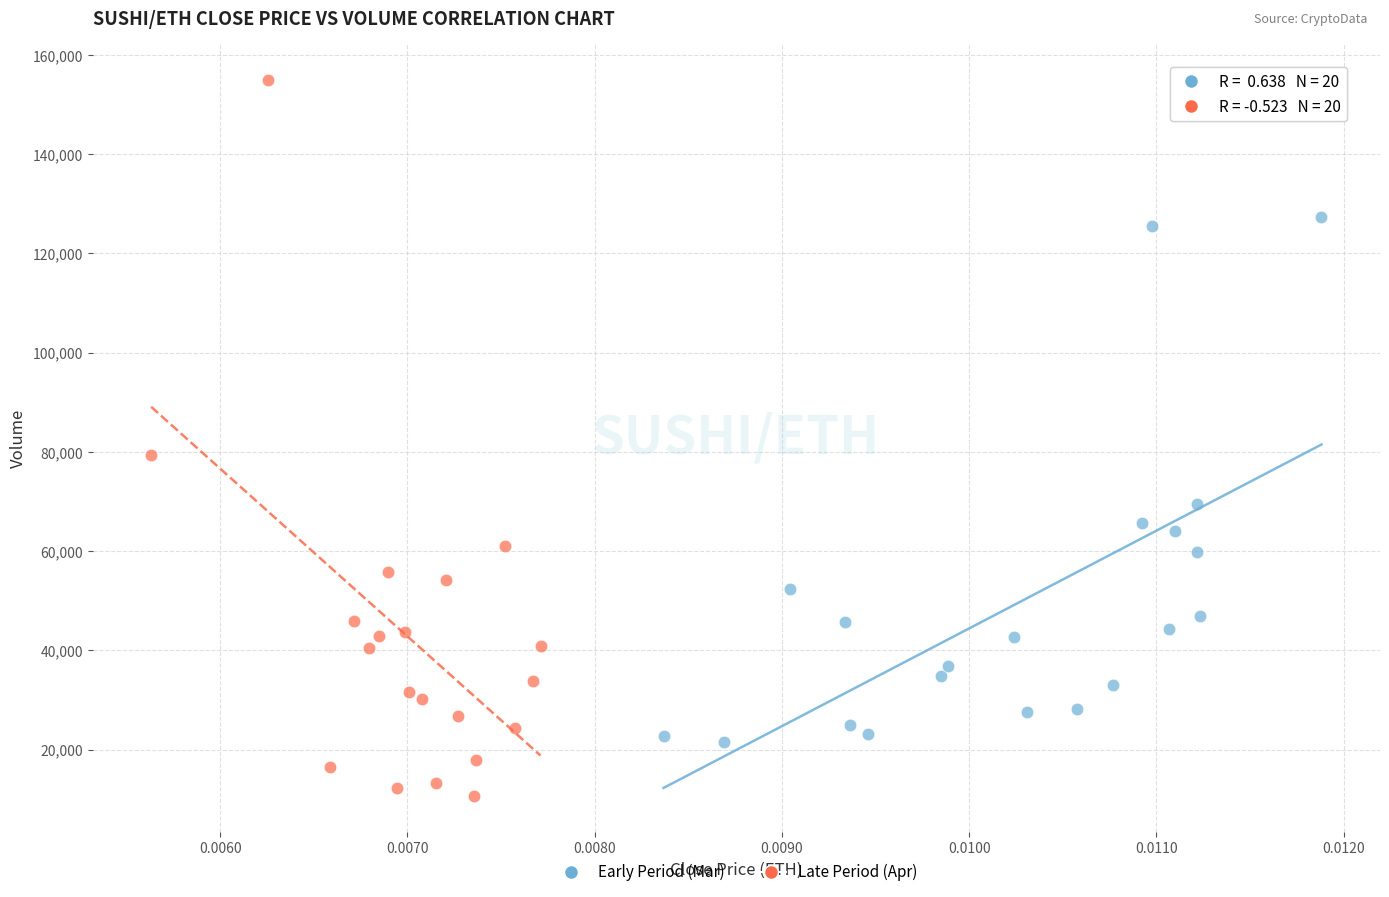

Which series has the widest spread of Y values?

Late Period (Apr)